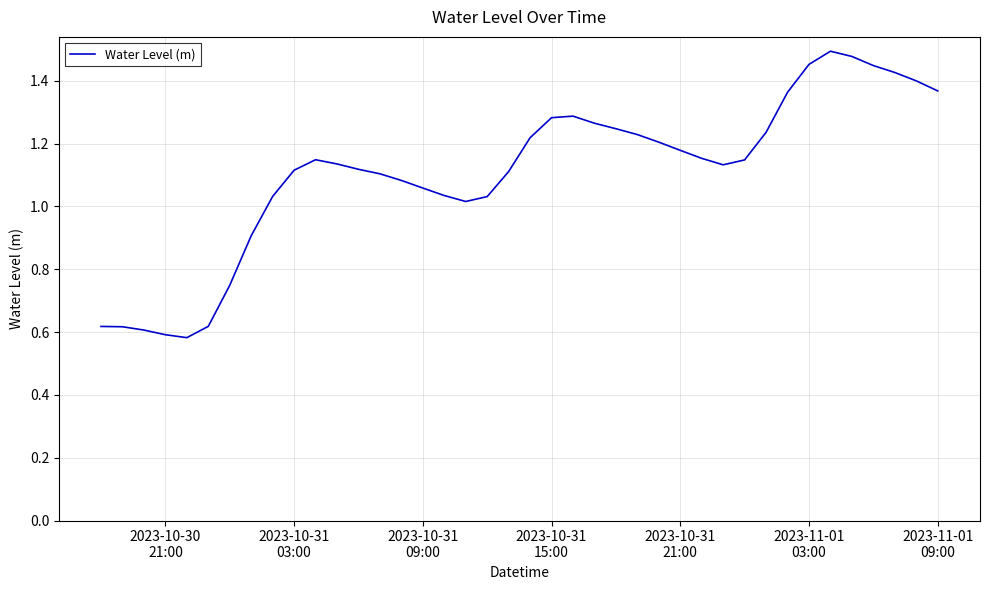

How many lines are shown in the chart?

1